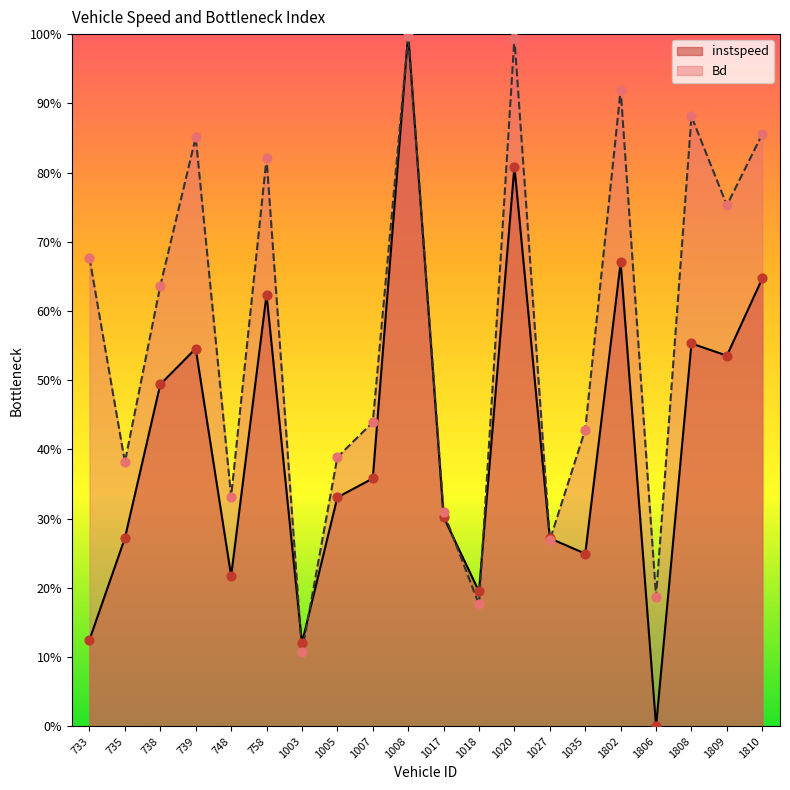

Which series contains the highest Y value?

instspeed